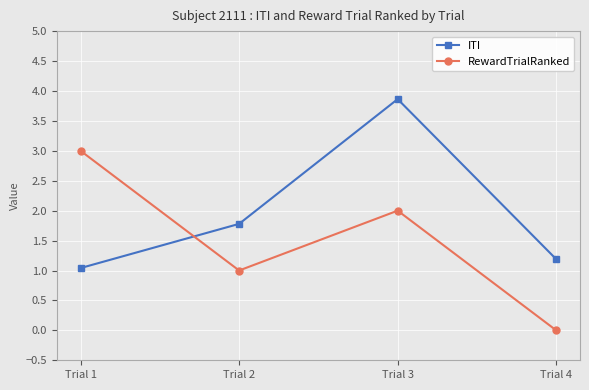

Between Trial 1 and Trial 3, which series saw the biggest shift?

ITI